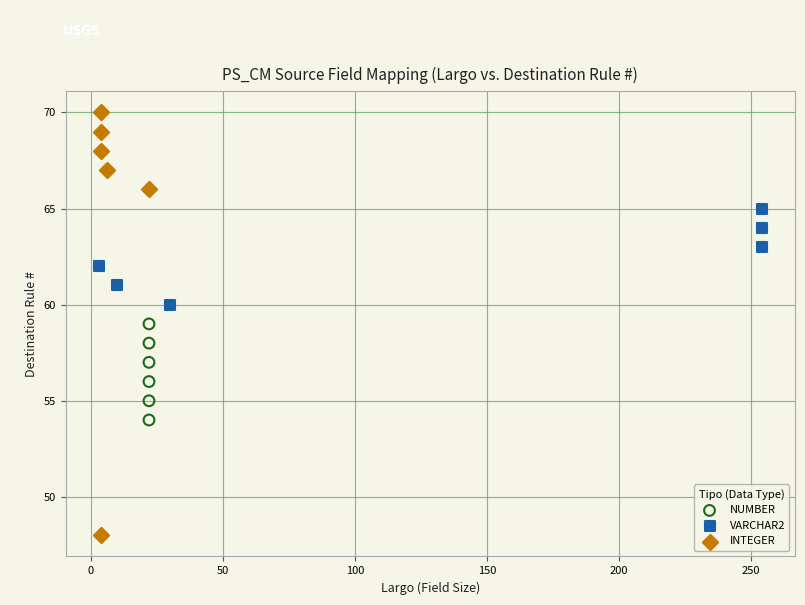

Which series reaches the minimum Y coordinate?

INTEGER